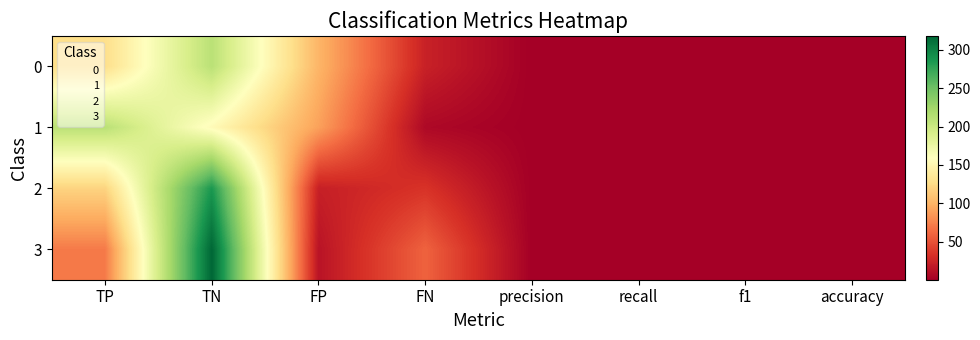

Reading right to left, transcribe all the data shown in this chart.

0: accuracy=0.7	f1=0.7	recall=0.8	precision=0.6	FN=23.0	FP=101.0	TN=210.0	TP=128.0
1: accuracy=0.8	f1=0.8	recall=1.0	precision=0.7	FN=7.0	FP=90.0	TN=155.0	TP=210.0
2: accuracy=0.9	f1=0.8	recall=0.8	precision=0.8	FN=34.0	FP=22.0	TN=286.0	TP=120.0
3: accuracy=0.8	f1=0.7	recall=0.6	precision=0.8	FN=59.0	FP=14.0	TN=318.0	TP=71.0